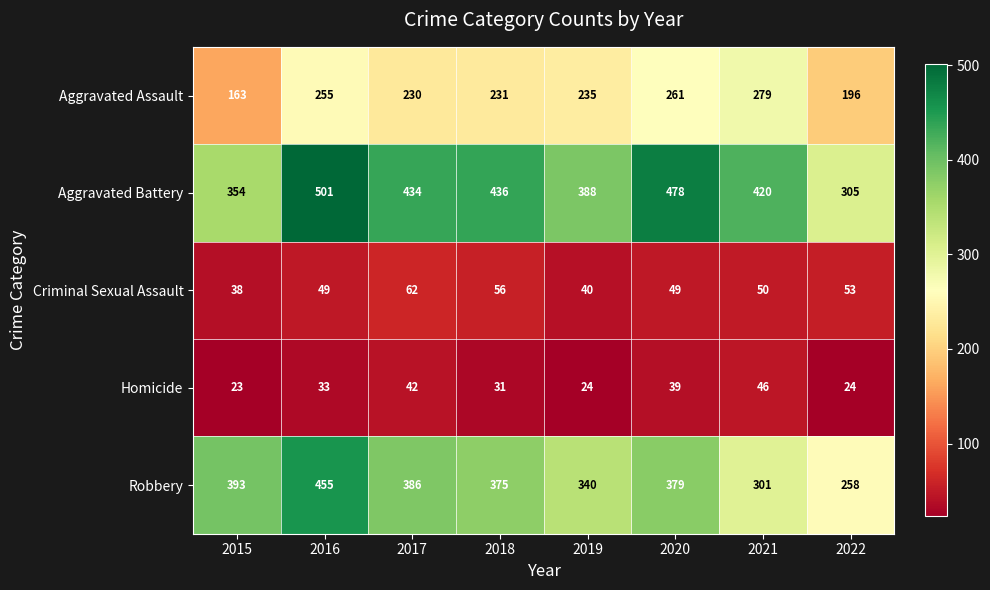

Read the Aggravated Assault value at 2021, to the nearest 50.

300